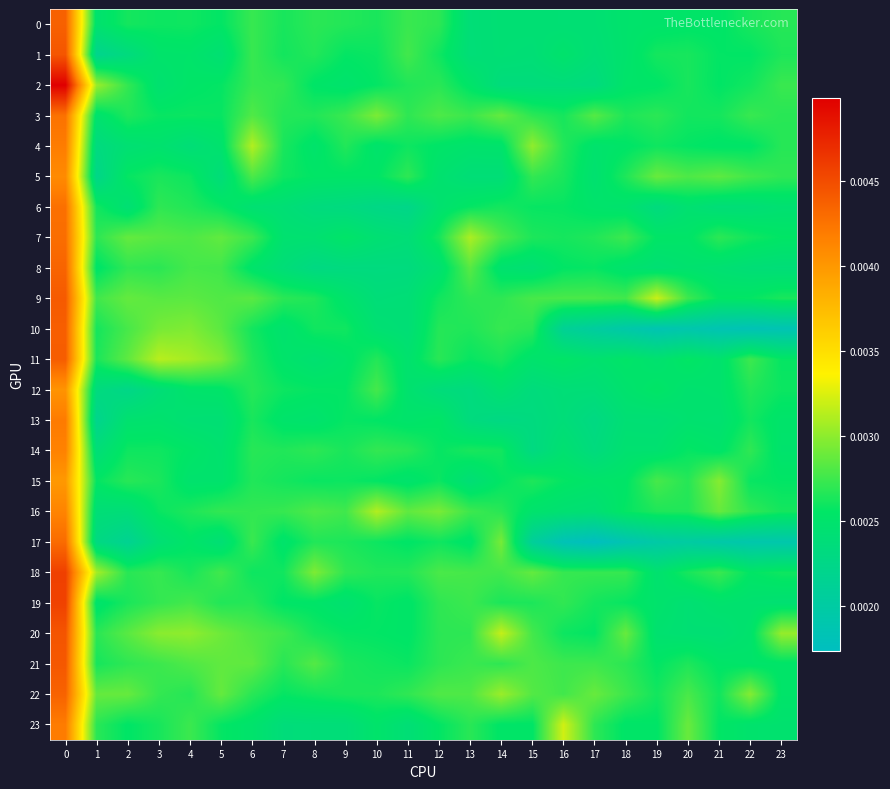

What is the total value across all series at 16?

0.1